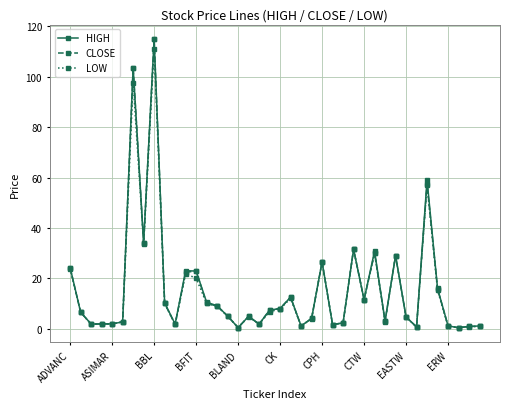

What is the greatest value displayed?

115.0